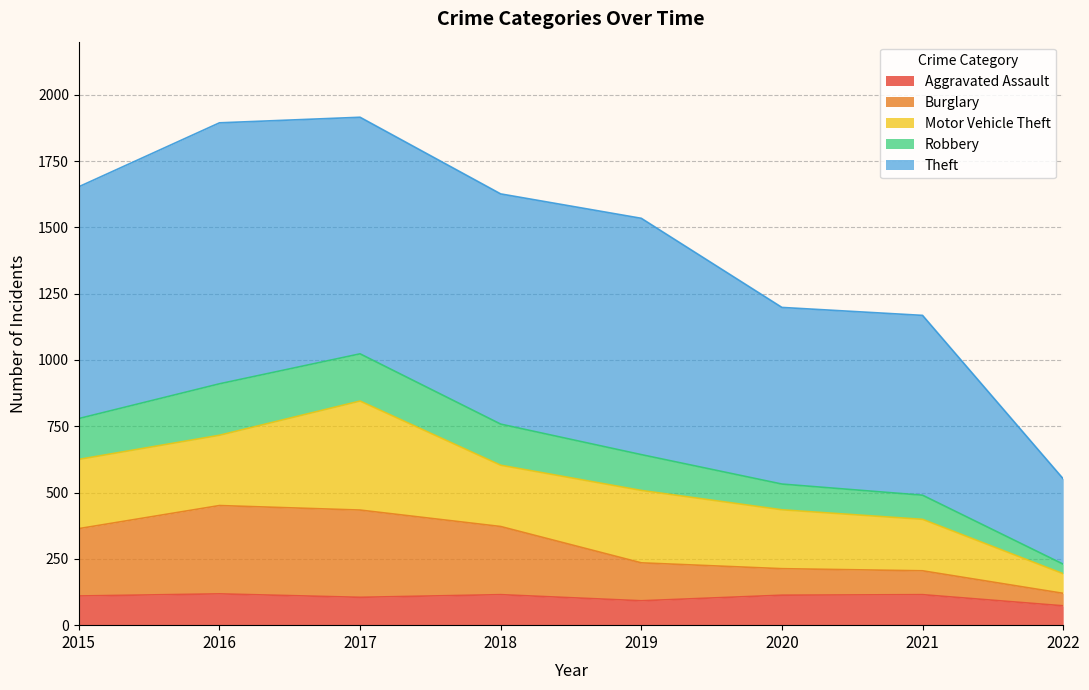

What is the highest value of the Aggravated Assault series?

118